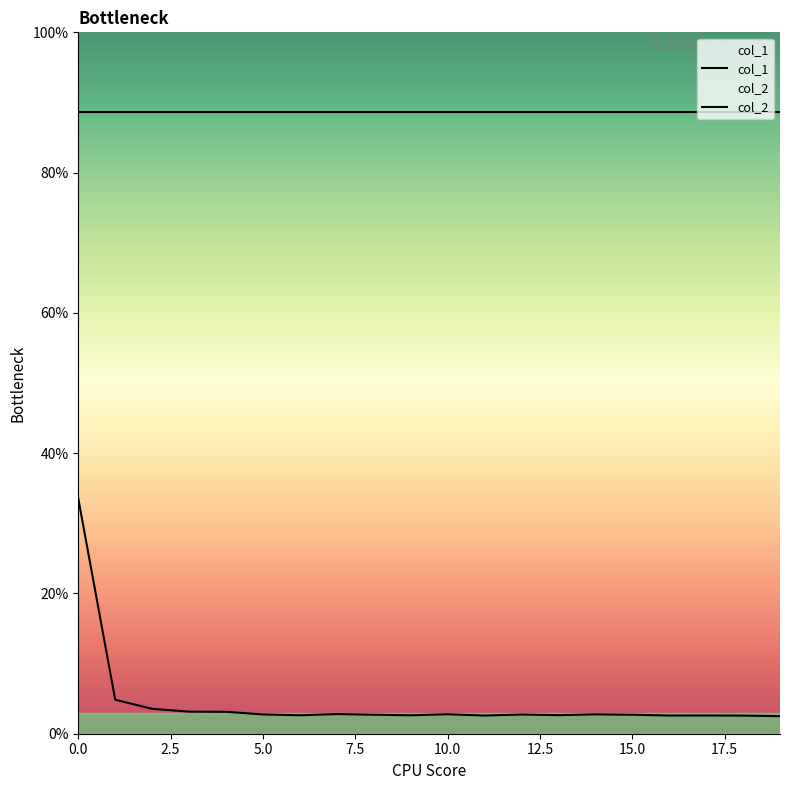

What is the average value of the col_2 series?

0.9